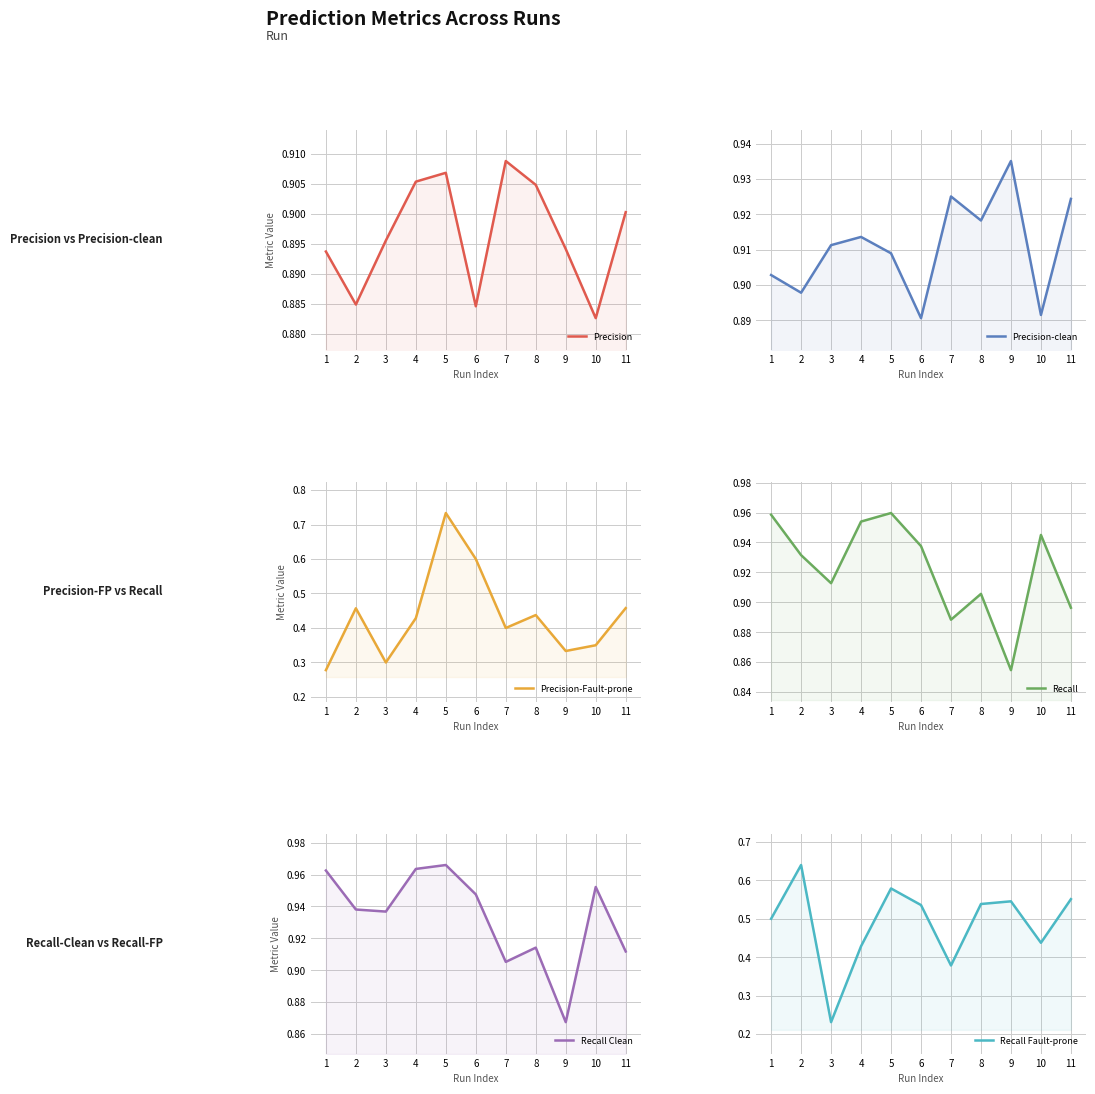

What is the spread (max minus min) of values at 9?

0.6